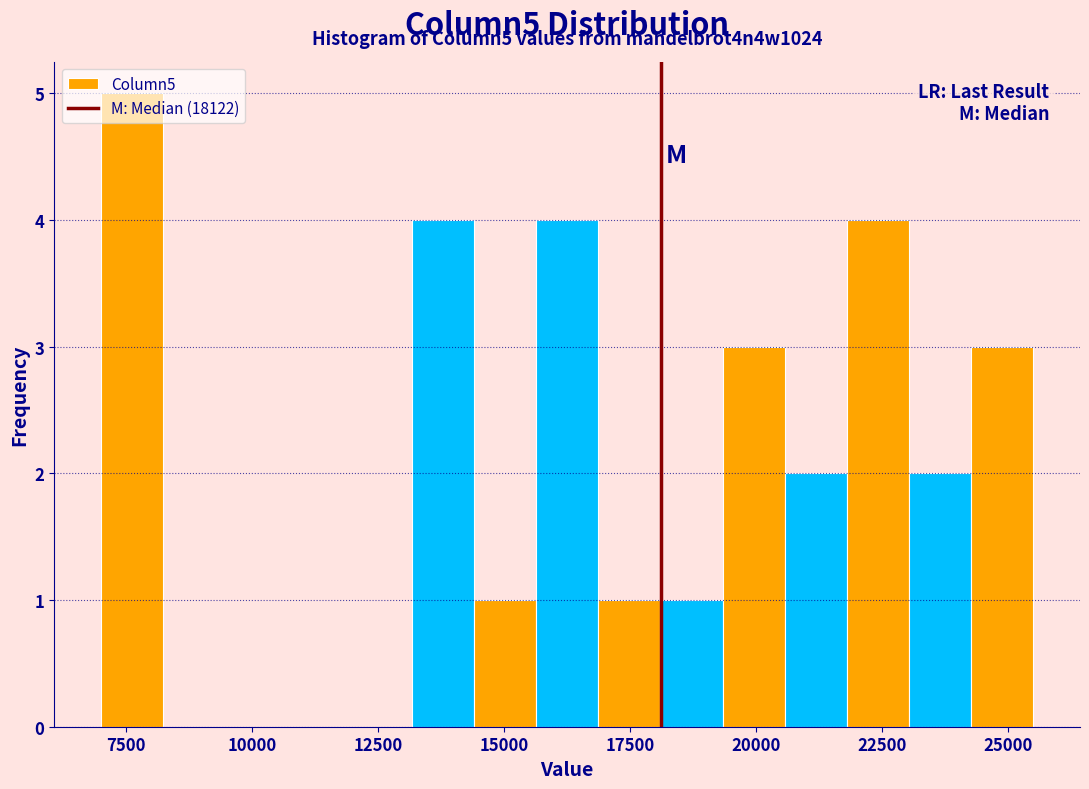

Read against the x-axis, roughly where is the centre of the tallest bar?

7500